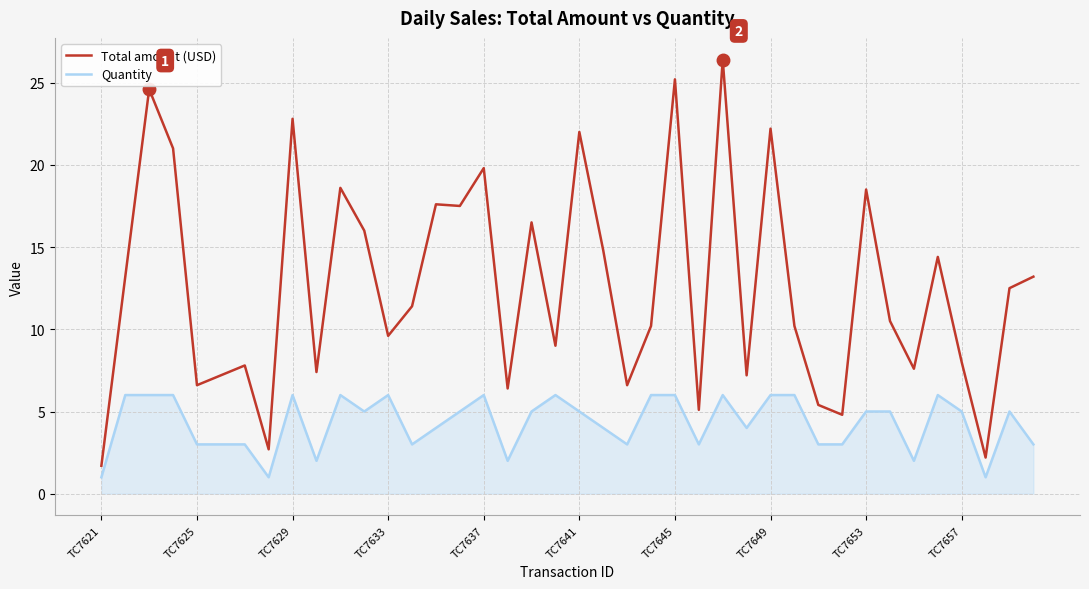

What is the greatest value displayed?

26.4